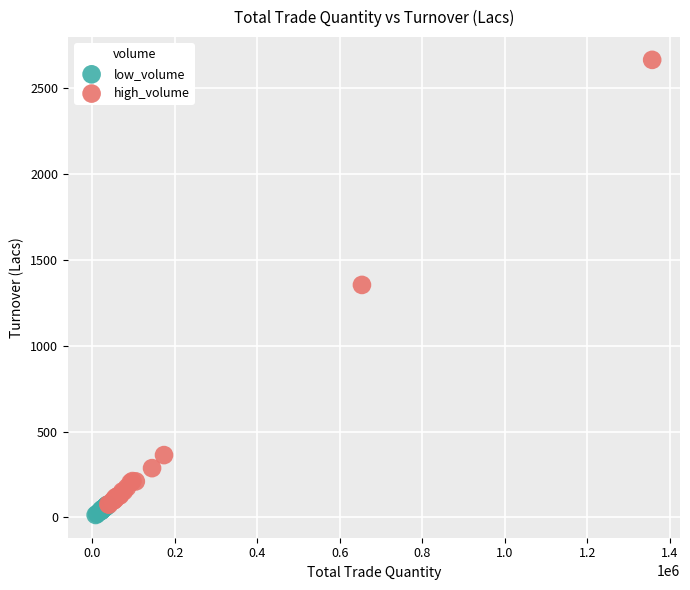

Which series reaches the maximum Y coordinate?

high_volume